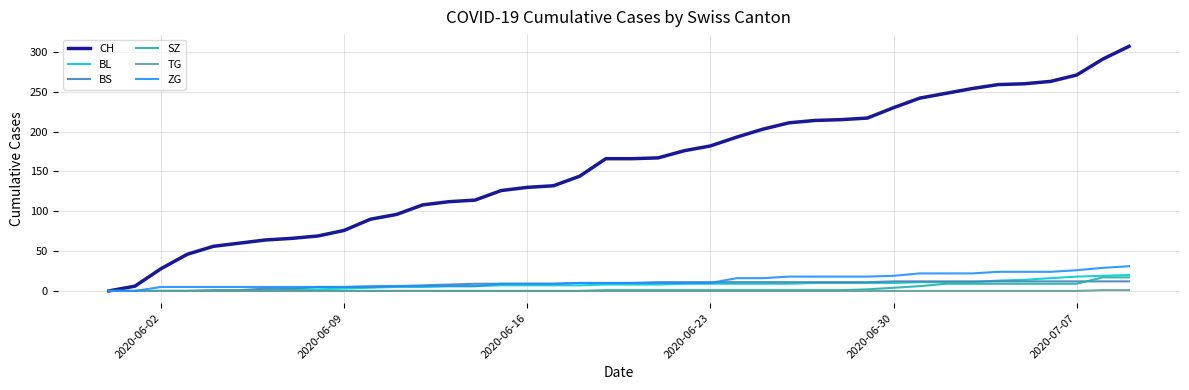

Which series has the widest spread of values?

CH